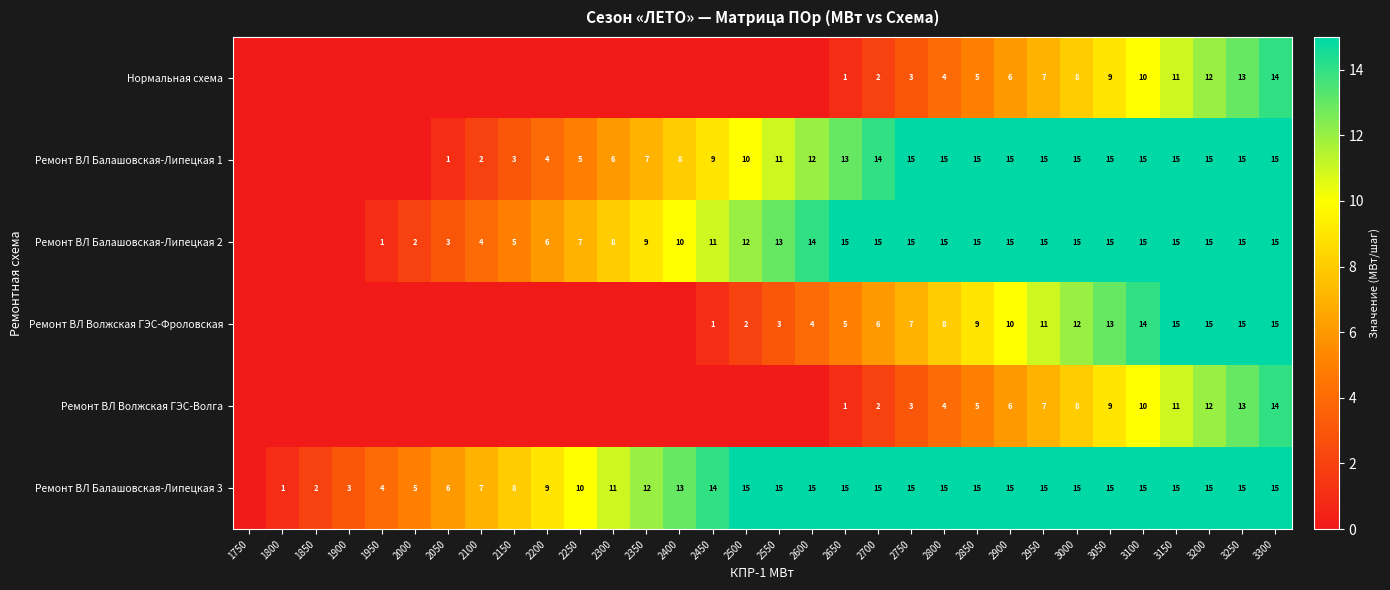

What is the total value across all series at 2900?

67